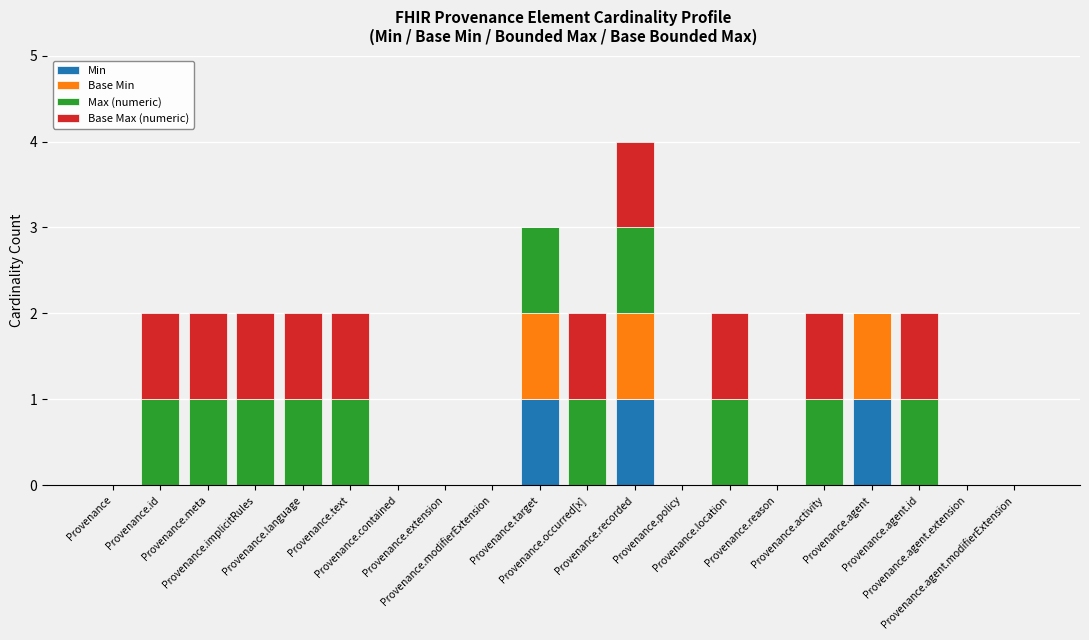

At which label is Min closest to 0?

Provenance